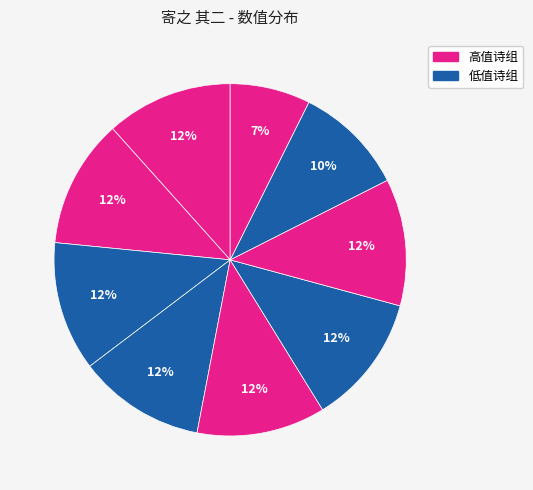

Count the number of slices in the pie.

9